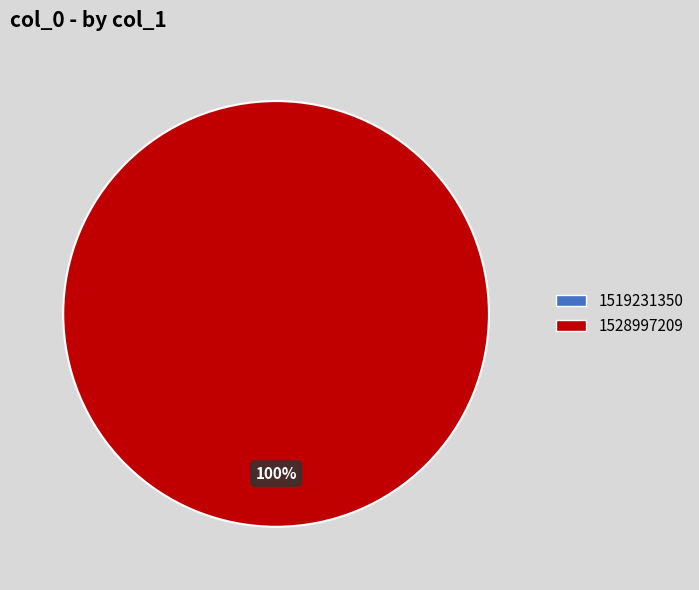

Is it true that 1528997209 is 100% of the pie?

True